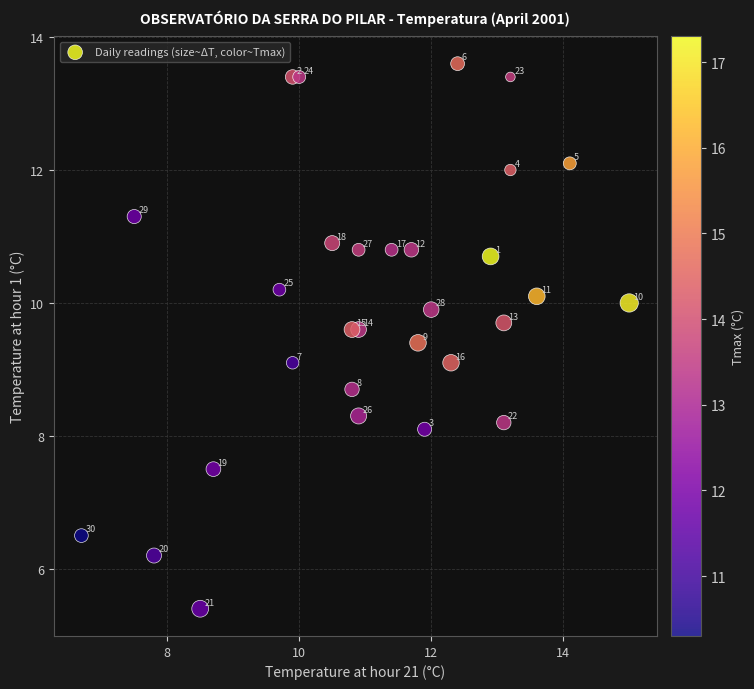

What Y value in the scatter plot is closest to 9?

9.1